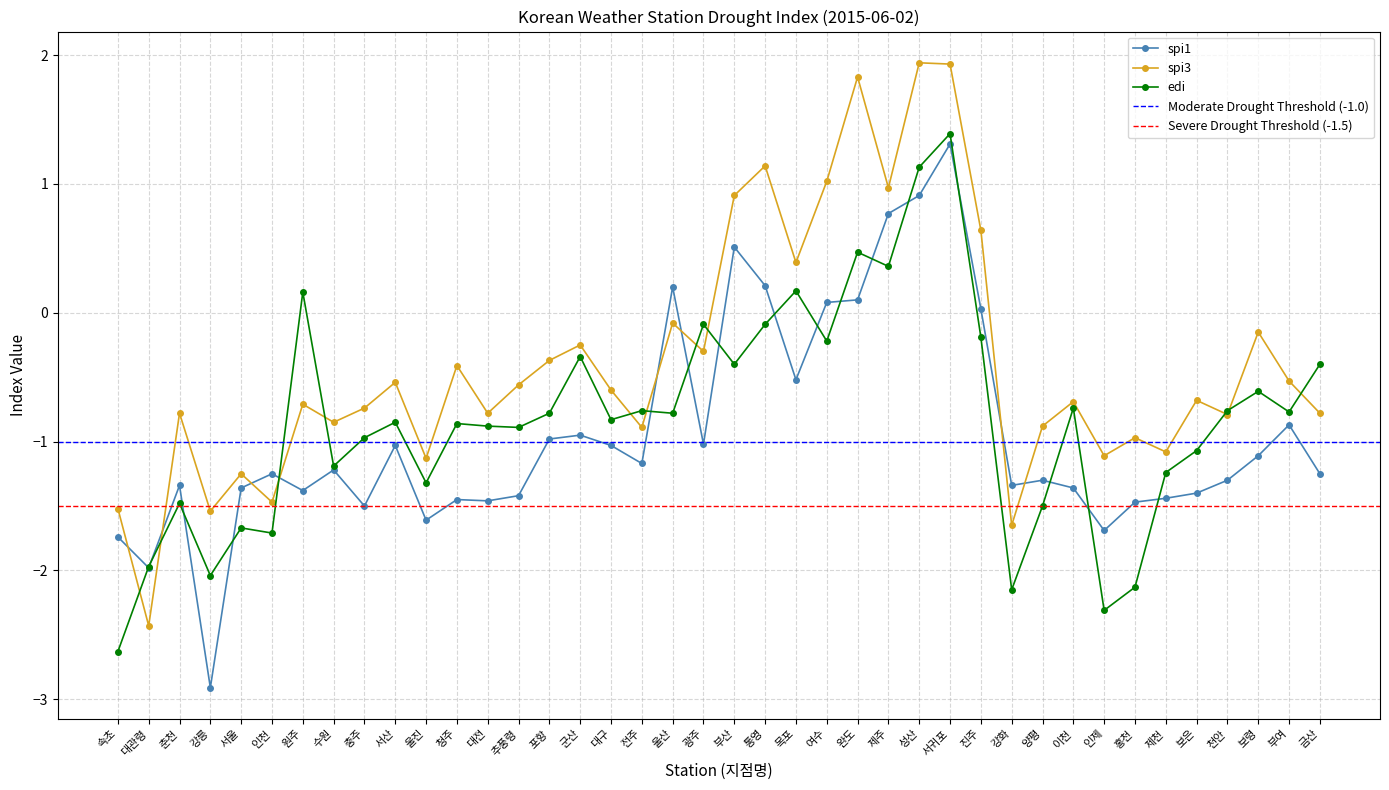

Reading right to left, what are all the values shown in this chart?

spi1: 금산=-1.2	부여=-0.9	보령=-1.1	천안=-1.3	보은=-1.4	제천=-1.4	홍천=-1.5	인제=-1.7	이천=-1.4	양평=-1.3	강화=-1.3	진주=0.0	서귀포=1.3	성산=0.9	제주=0.8	완도=0.1	여수=0.1	목포=-0.5	통영=0.2	부산=0.5	광주=-1.0	울산=0.2	전주=-1.2	대구=-1.0	군산=-0.9	포항=-1.0	추풍령=-1.4	대전=-1.5	청주=-1.4	울진=-1.6	서산=-1.0	충주=-1.5	수원=-1.2	원주=-1.4	인천=-1.2	서울=-1.4	강릉=-2.9	춘천=-1.3	대관령=-2.0	속초=-1.7
spi3: 금산=-0.8	부여=-0.5	보령=-0.1	천안=-0.8	보은=-0.7	제천=-1.1	홍천=-1.0	인제=-1.1	이천=-0.7	양평=-0.9	강화=-1.6	진주=0.6	서귀포=1.9	성산=1.9	제주=1.0	완도=1.8	여수=1.0	목포=0.4	통영=1.1	부산=0.9	광주=-0.3	울산=-0.1	전주=-0.9	대구=-0.6	군산=-0.2	포항=-0.4	추풍령=-0.6	대전=-0.8	청주=-0.4	울진=-1.1	서산=-0.5	충주=-0.7	수원=-0.8	원주=-0.7	인천=-1.5	서울=-1.2	강릉=-1.5	춘천=-0.8	대관령=-2.4	속초=-1.5
edi: 금산=-0.4	부여=-0.8	보령=-0.6	천안=-0.8	보은=-1.1	제천=-1.2	홍천=-2.1	인제=-2.3	이천=-0.7	양평=-1.5	강화=-2.1	진주=-0.2	서귀포=1.4	성산=1.1	제주=0.4	완도=0.5	여수=-0.2	목포=0.2	통영=-0.1	부산=-0.4	광주=-0.1	울산=-0.8	전주=-0.8	대구=-0.8	군산=-0.3	포항=-0.8	추풍령=-0.9	대전=-0.9	청주=-0.9	울진=-1.3	서산=-0.8	충주=-1.0	수원=-1.2	원주=0.2	인천=-1.7	서울=-1.7	강릉=-2.0	춘천=-1.5	대관령=-2.0	속초=-2.6